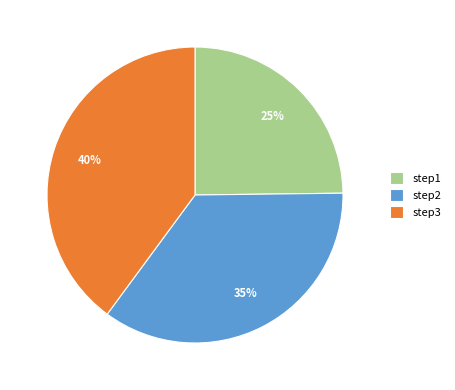

True or false: step1 accounts for 11% of the total.

False